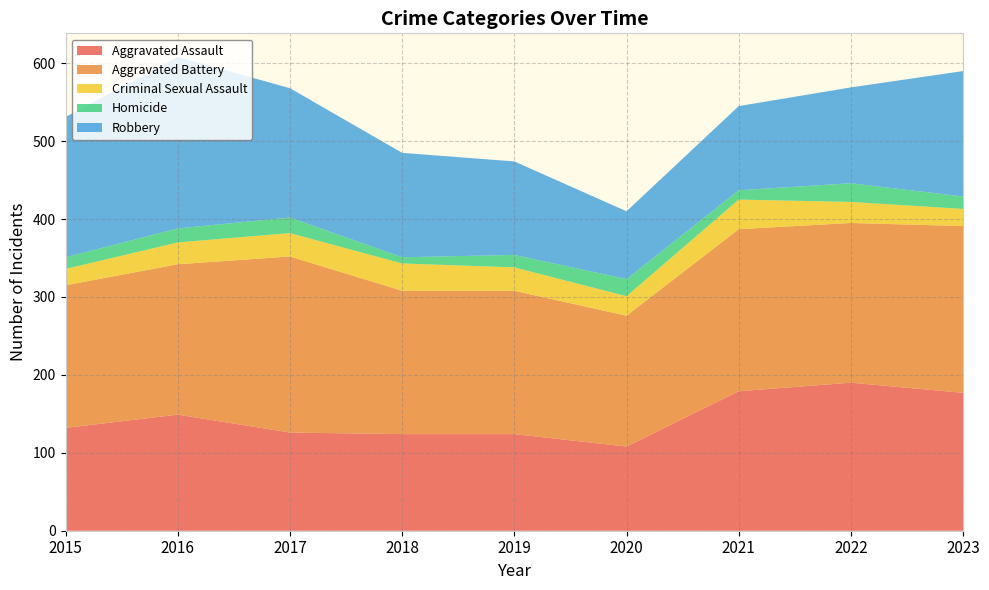

Reading right to left, what are all the values shown in this chart?

Aggravated Assault: 2023=177	2022=190	2021=179	2020=108	2019=124	2018=124	2017=126	2016=149	2015=132
Aggravated Battery: 2023=214	2022=205	2021=208	2020=168	2019=184	2018=184	2017=226	2016=193	2015=183
Criminal Sexual Assault: 2023=22	2022=27	2021=38	2020=25	2019=30	2018=35	2017=30	2016=28	2015=21
Homicide: 2023=16	2022=24	2021=12	2020=22	2019=16	2018=8	2017=20	2016=18	2015=15
Robbery: 2023=161	2022=123	2021=108	2020=87	2019=120	2018=134	2017=166	2016=220	2015=180